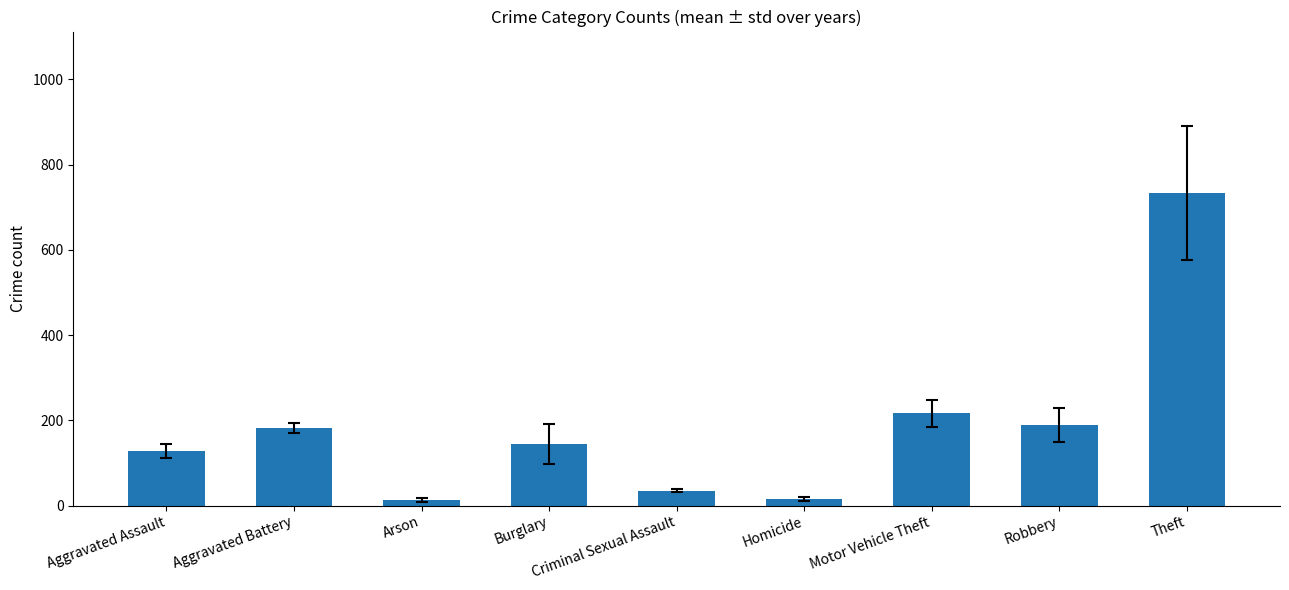

What is the value of the 1st bar from the left?

127.9